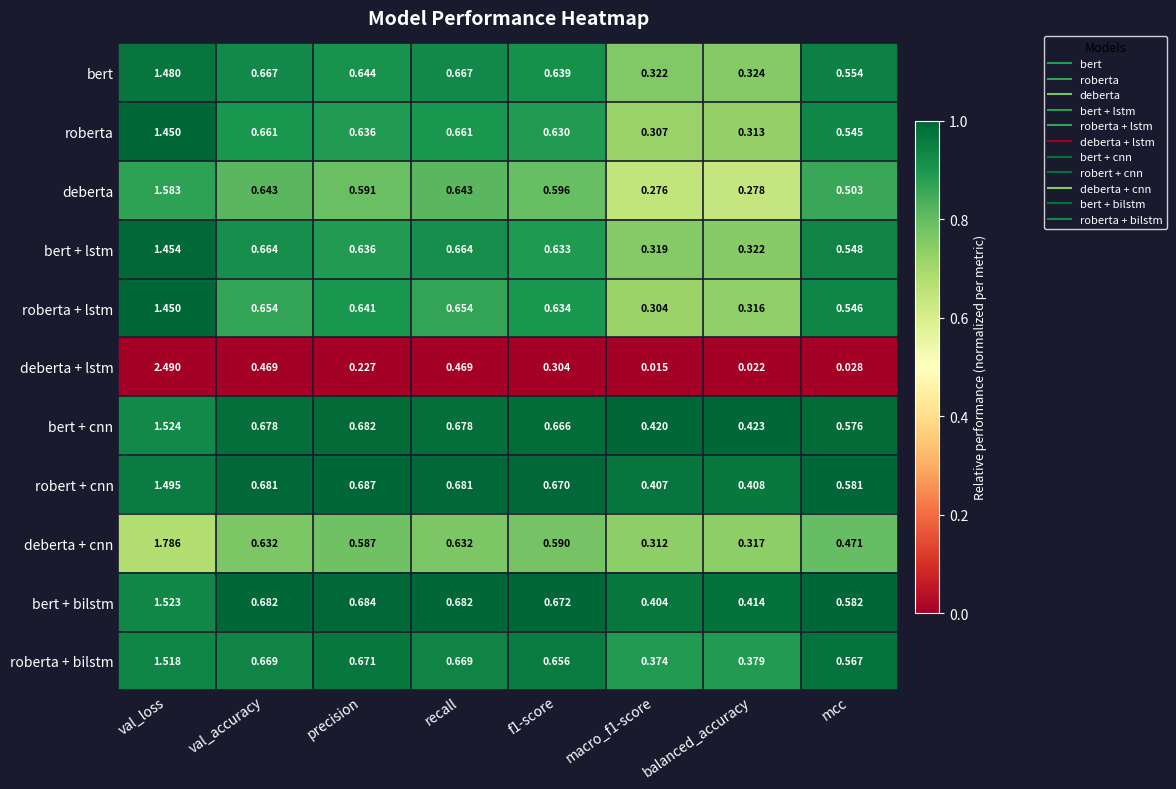

Rank the series at balanced_accuracy from highest to lowest value.

bert + cnn, bert + bilstm, robert + cnn, roberta + bilstm, bert, bert + lstm, deberta + cnn, roberta + lstm, roberta, deberta, deberta + lstm